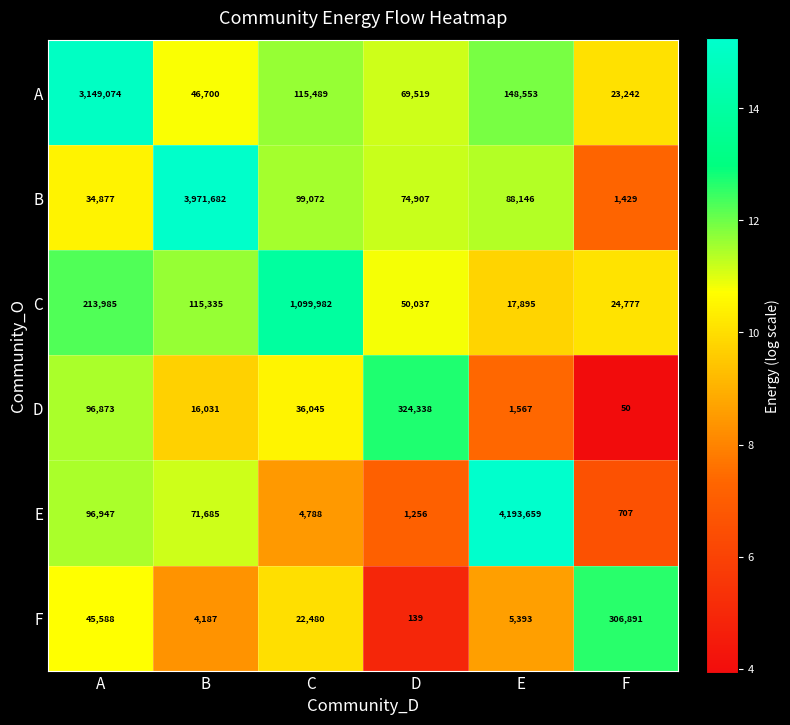

How many categories are shown in the chart?

6